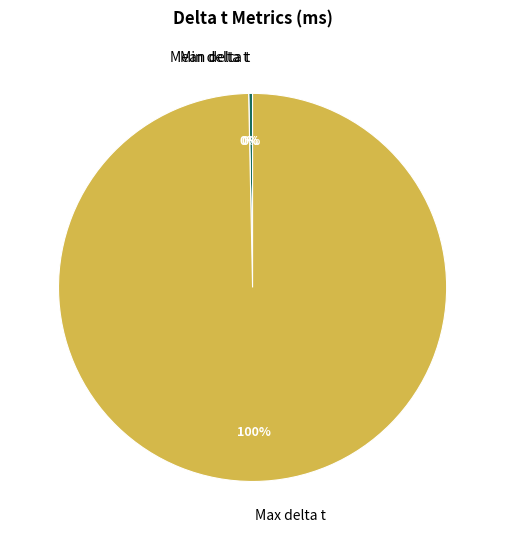

What percentage is the Max delta t slice, to the nearest percent?

100%